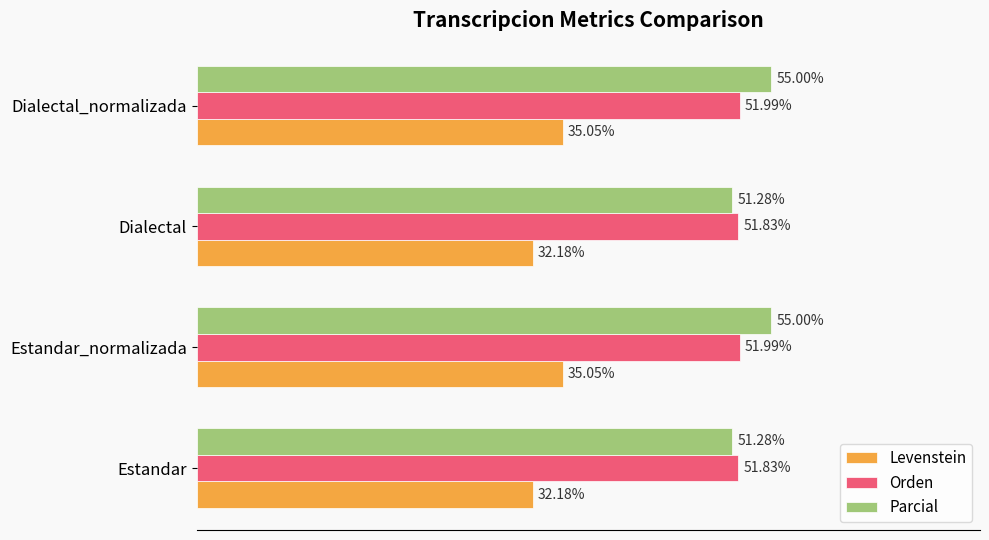

Which series has the largest total across all categories?

Parcial